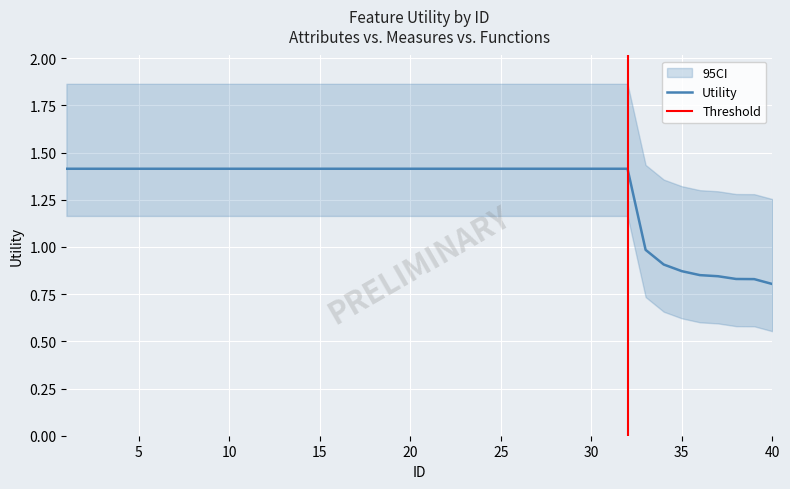

Count the number of values greater than 1.

32